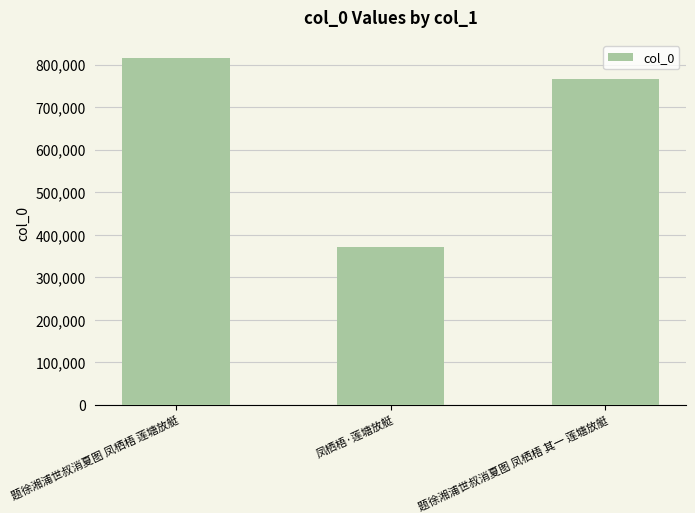

Which category has the lowest value across all series?

凤栖梧·莲塘放艇